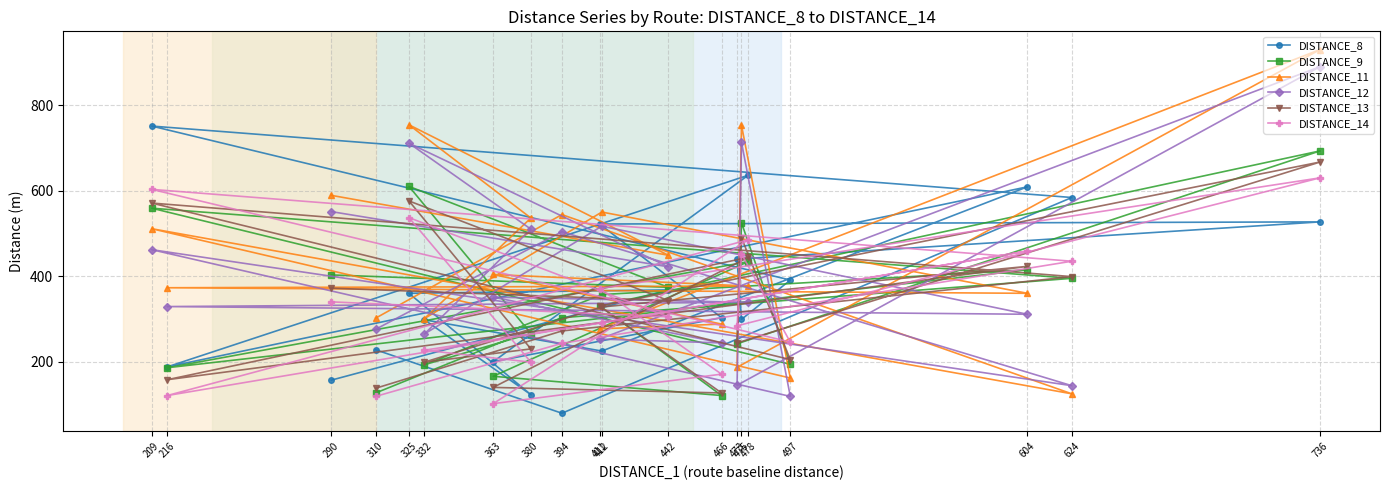

What is the spread (max minus min) of values at 475?

454.0